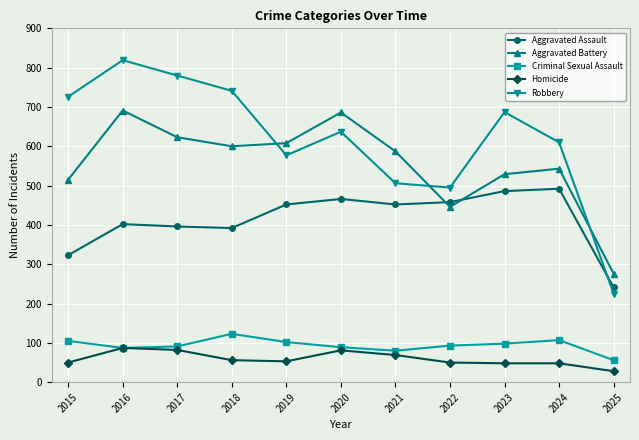

True or false: Criminal Sexual Assault and Aggravated Battery intersect in this chart.

False